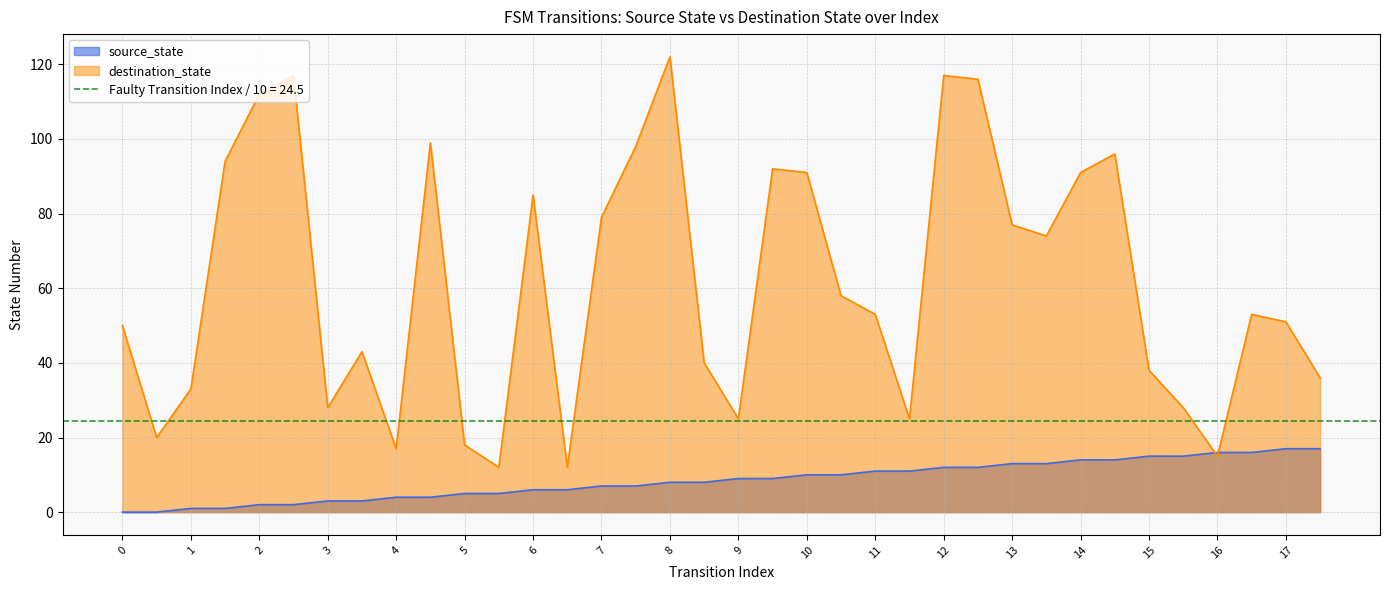

The value of destination_state at 5 is 18. True or false?

True